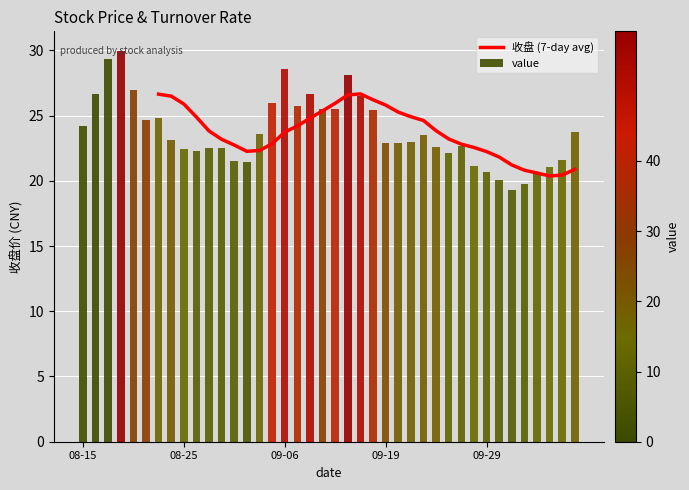

What is the difference between the maximum and second lowest values?

6.2